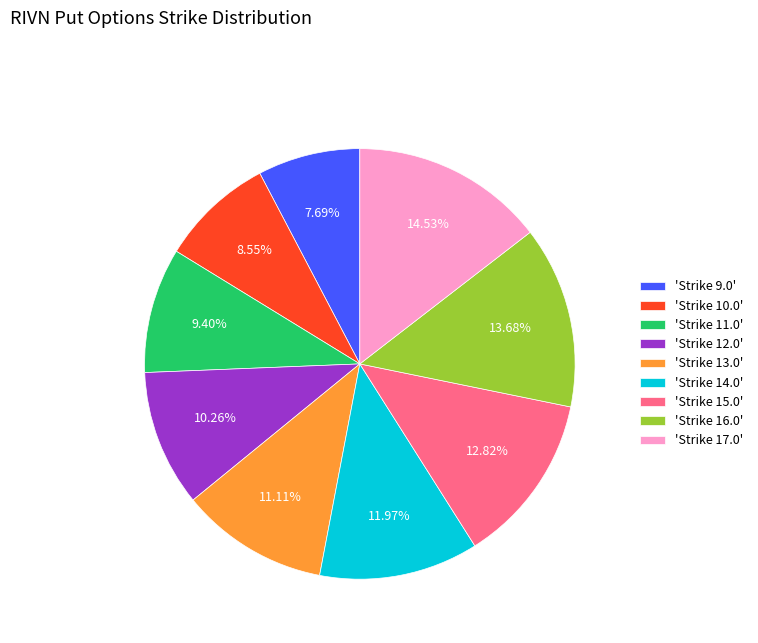

Is there any slice that represents more than half of the pie?

No